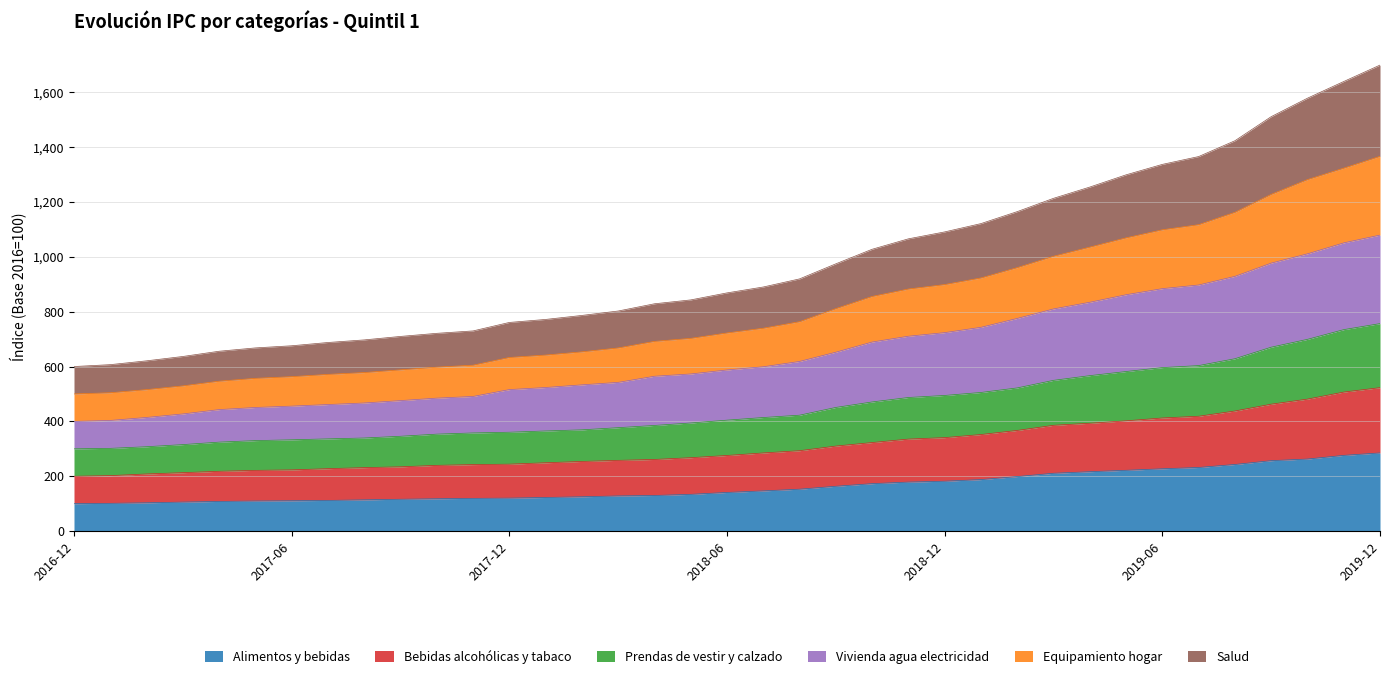

True or false: Vivienda agua electricidad and Bebidas alcohólicas y tabaco intersect in this chart.

False